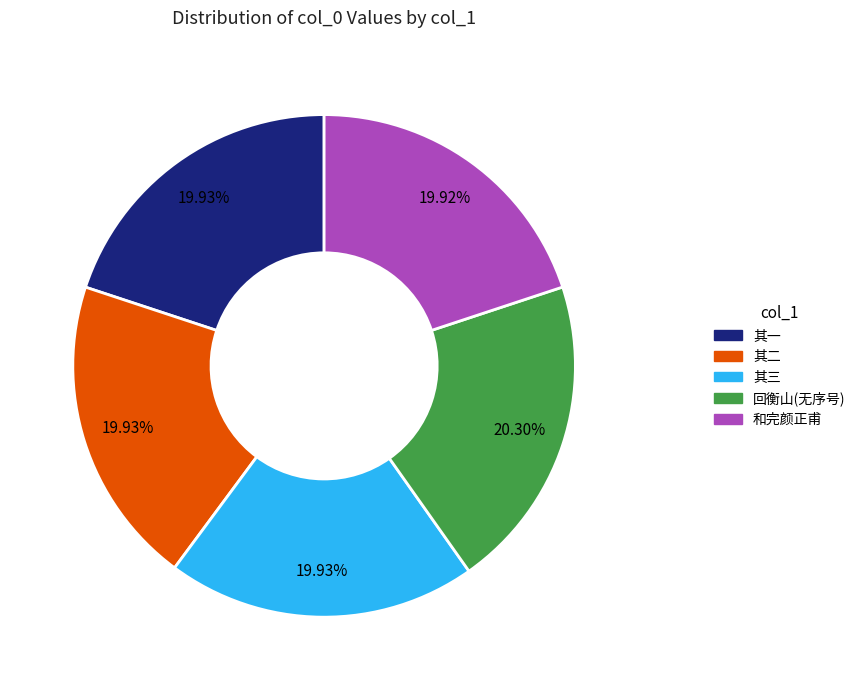

How many slices are in this pie chart?

5